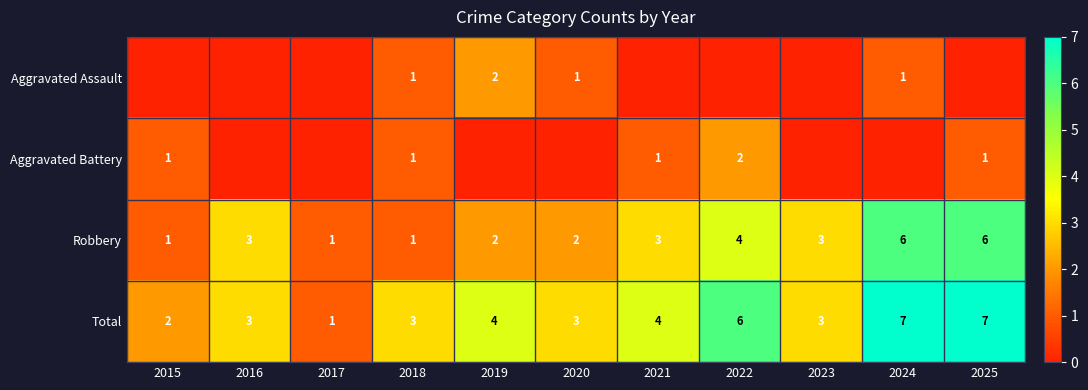

What is the difference between the second highest and second lowest values in the Robbery series?

5